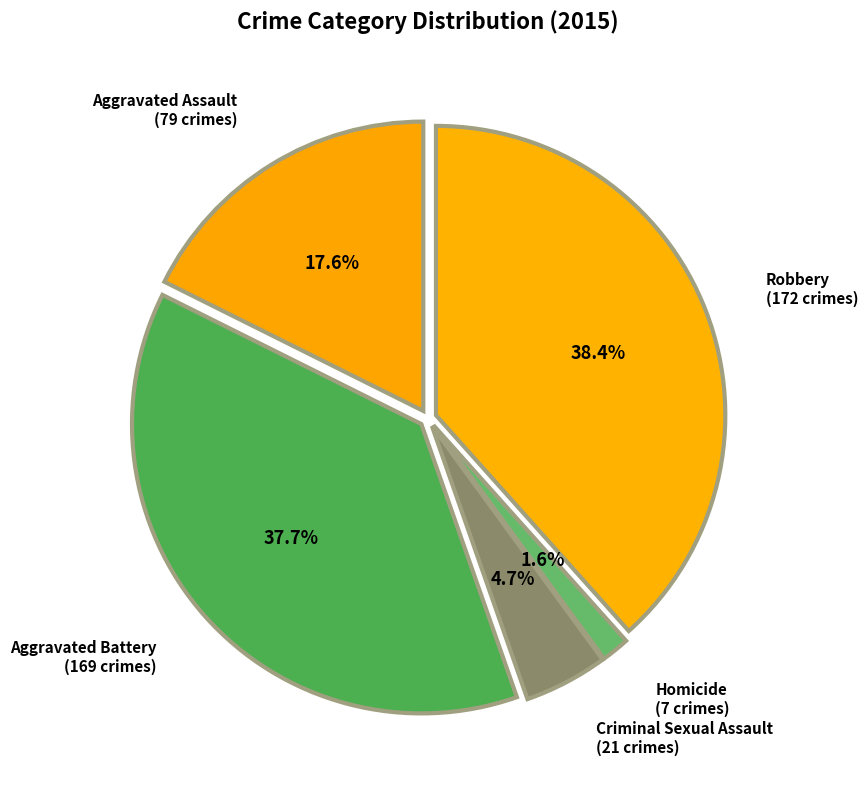

How much of the chart is everything except Criminal Sexual Assault?

95.3%